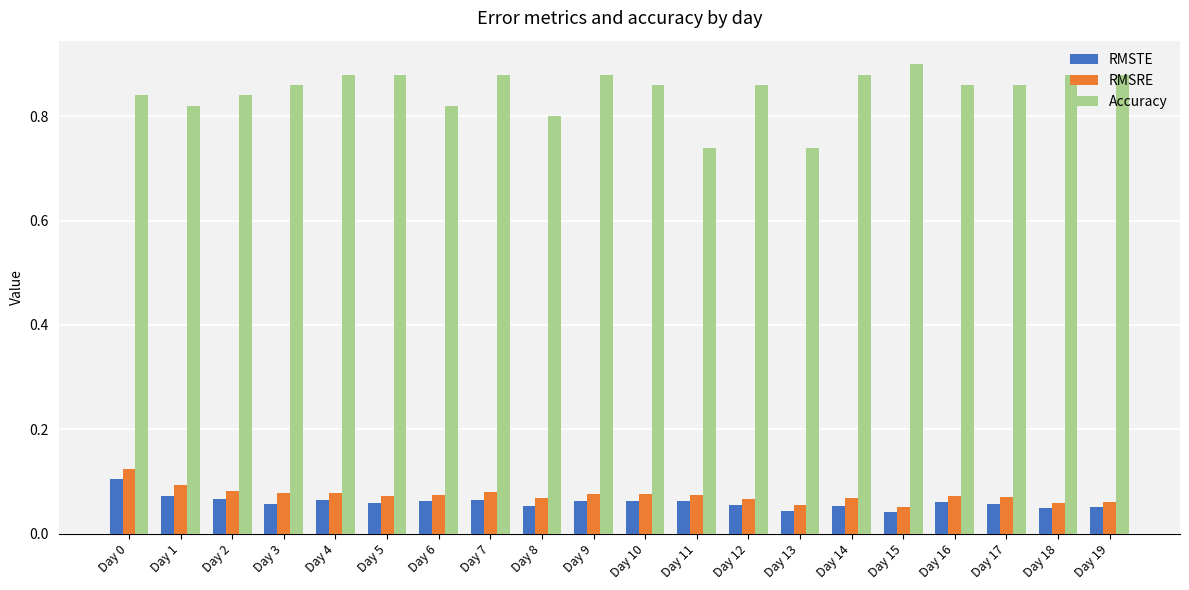

Which category has the highest value across all series?

Day 15